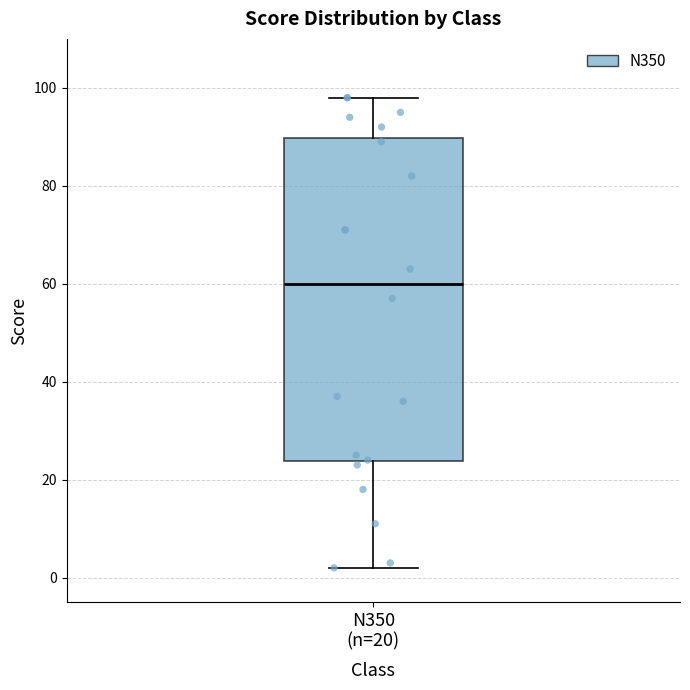

Transcribe this box plot: give where the median line is, the range the box spans, and where the two whiskers end, as read against the y-axis. The values are not printed on the chart, so give them approximately, as read against the axis.

median 60, box 24 to 90, whiskers 2 to 98